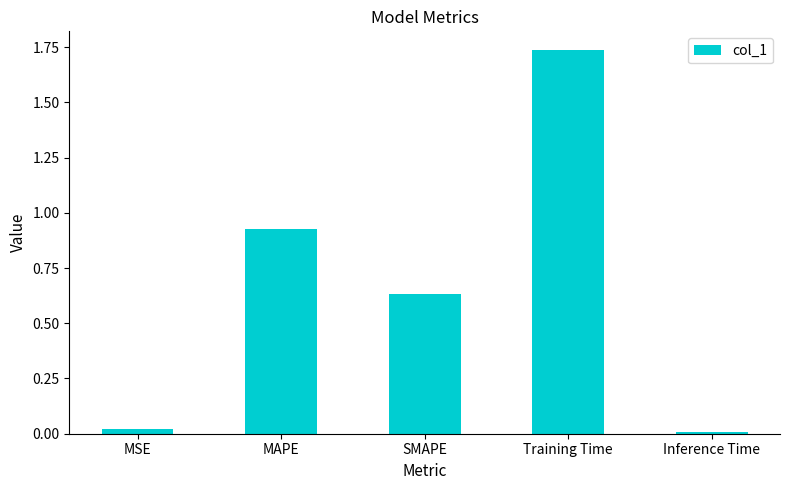

What is the difference between the values at MAPE and Training Time?

0.8